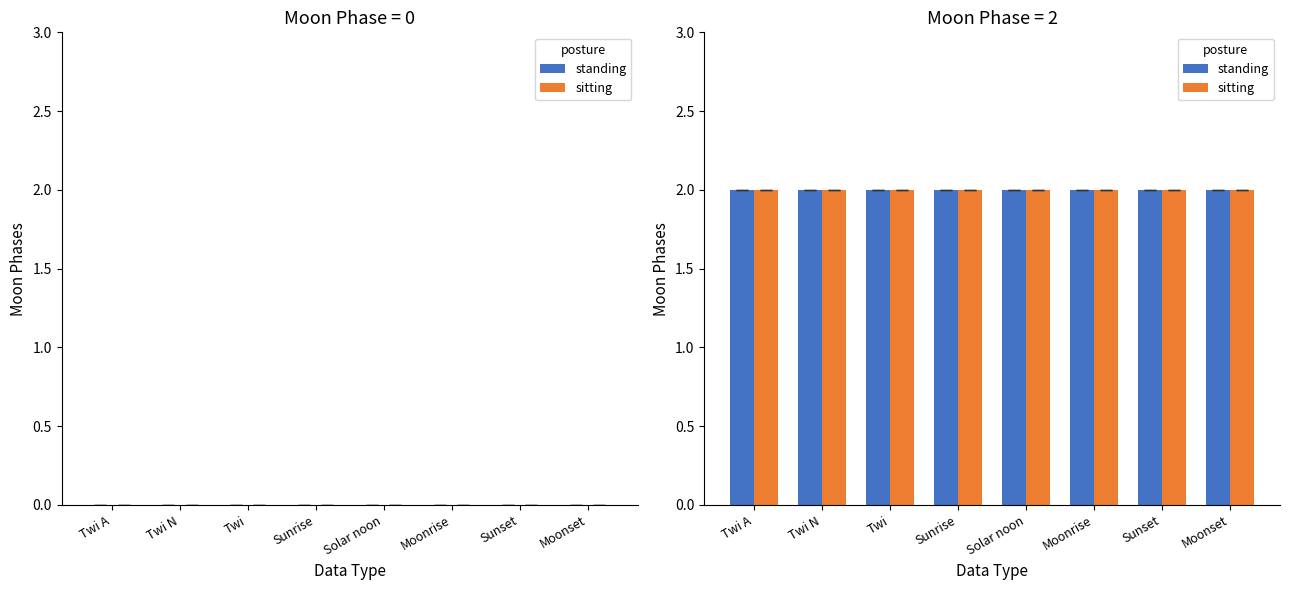

Rank the categories by Moon Phases (group 1) value from lowest to highest.

Twi A, Twi N, Twi, Sunrise, Solar noon, Moonrise, Sunset, Moonset